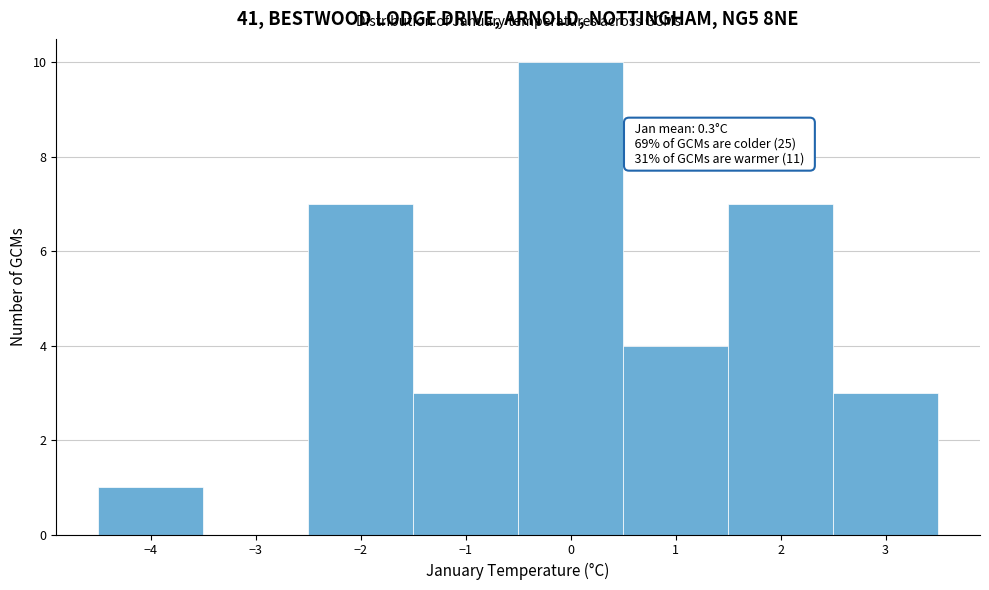

Over which range of the x-axis is the bar tallest?

-0.5 to 0.5